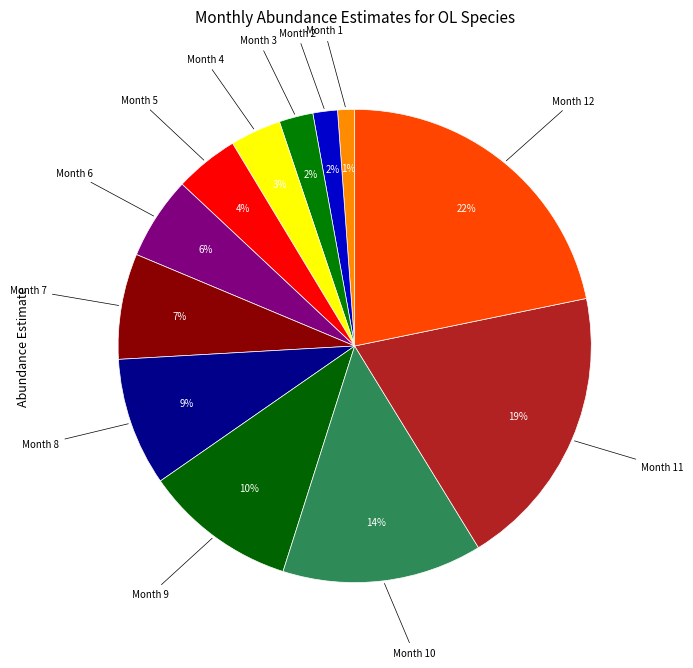

Count the number of slices in the pie.

12